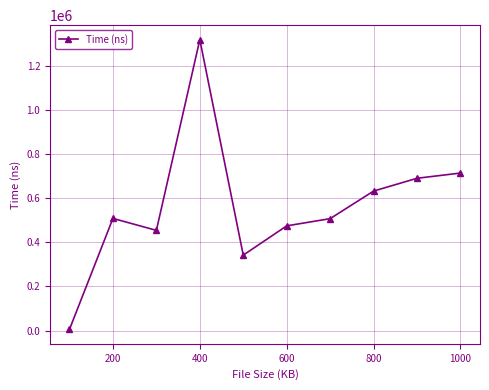

What is the greatest value displayed?

1318507